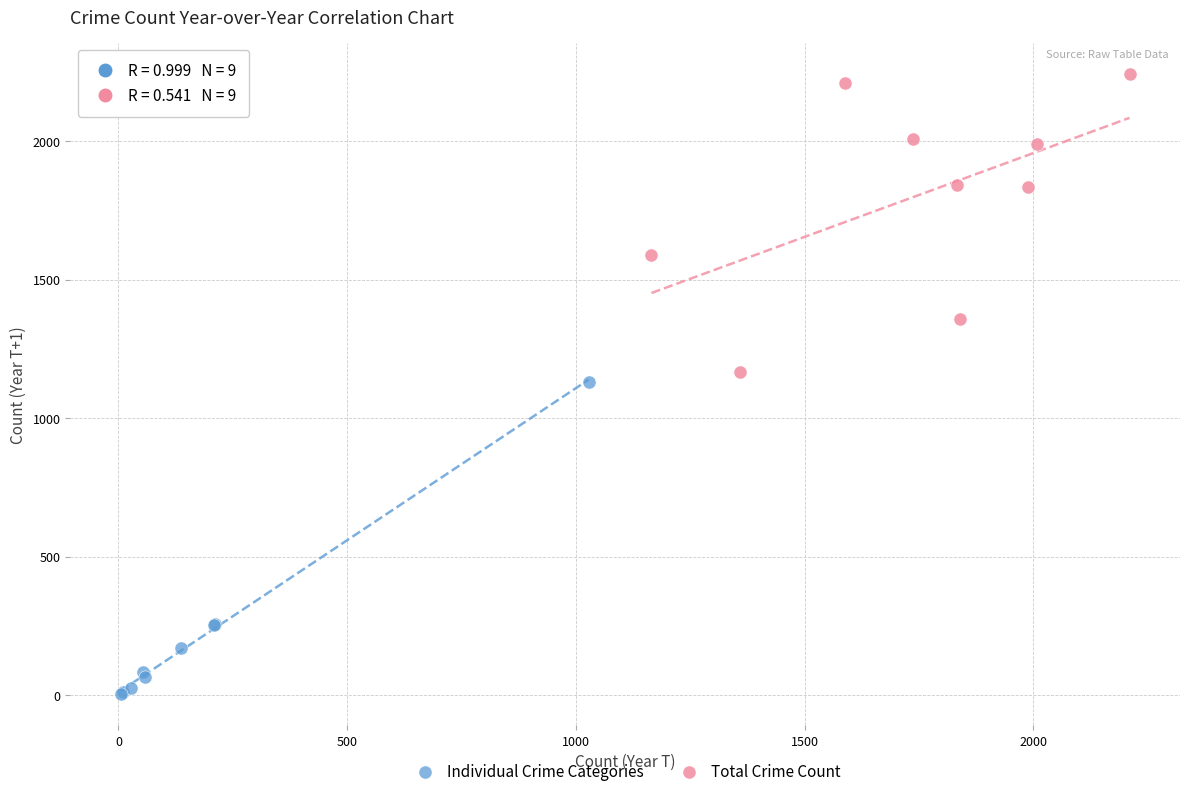

Which series contains the highest Y value?

Total Crime Count